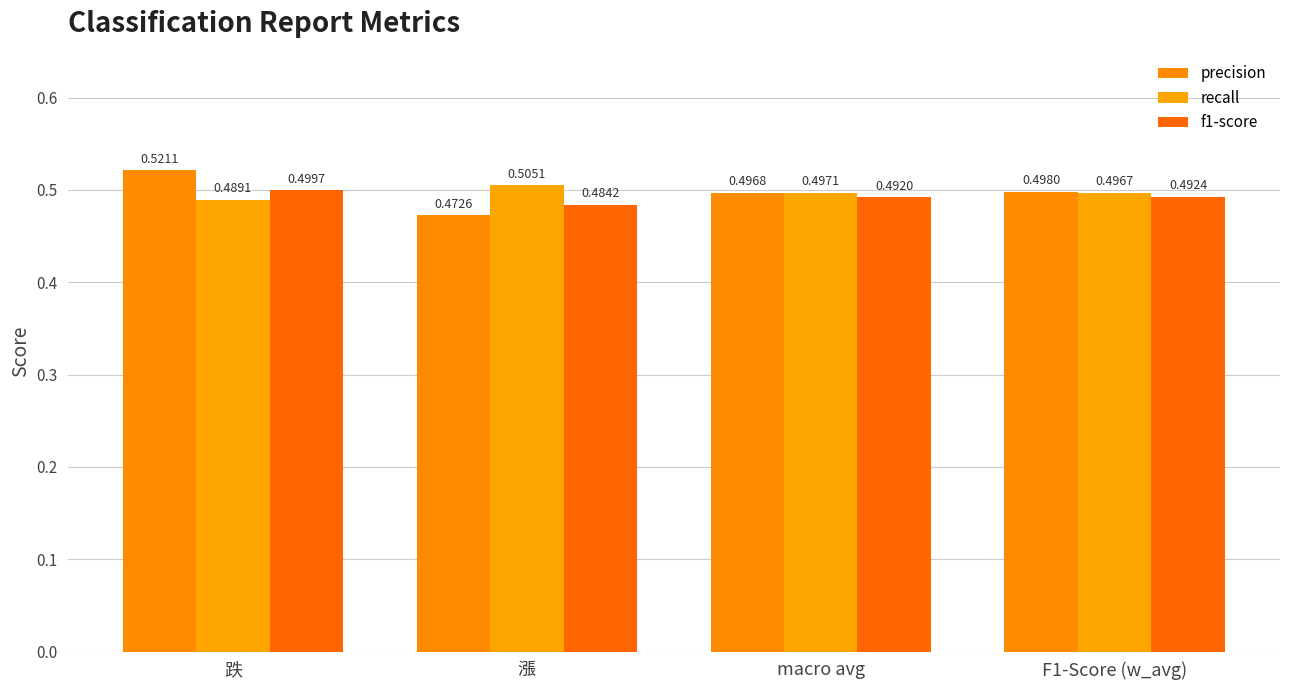

The value of f1-score at 跌 is 0.9. True or false?

False